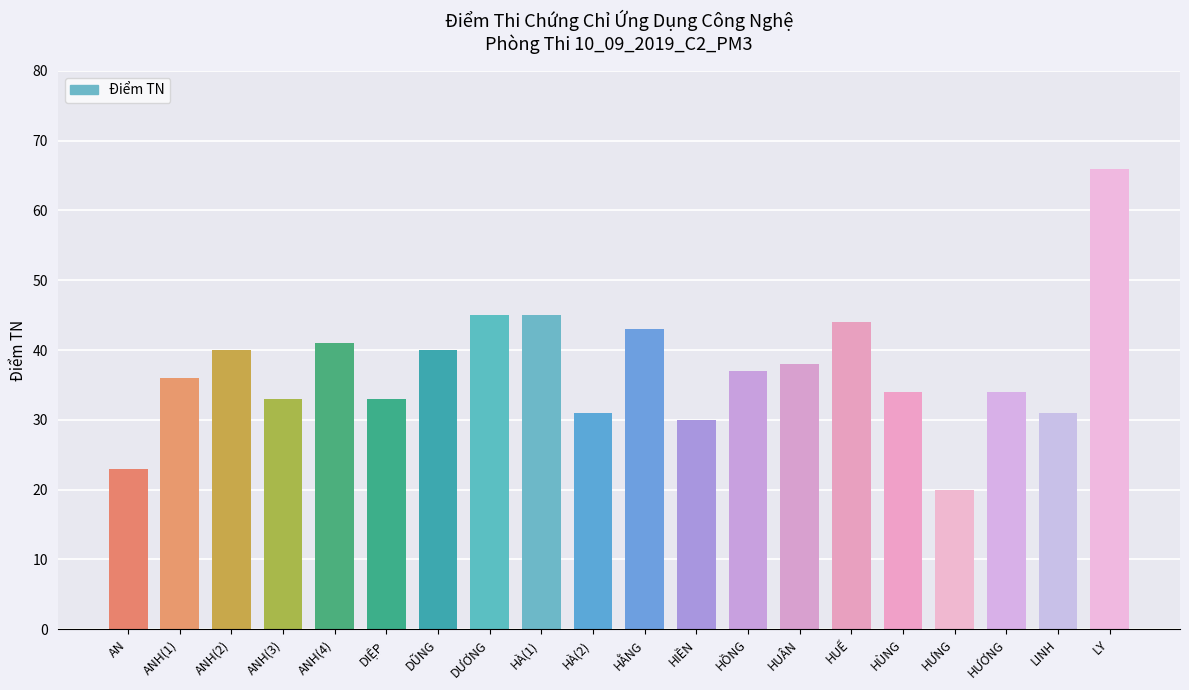

What is the greatest value displayed?

66